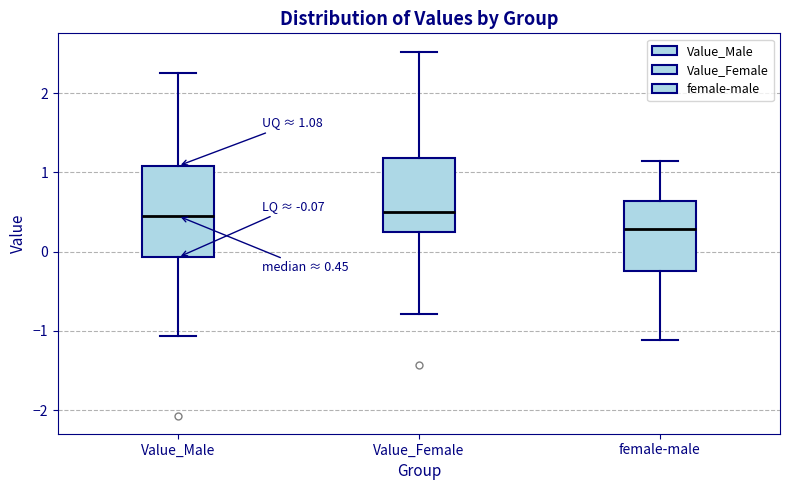

Which box is the tallest, from its lower edge to its upper edge?

Value_Male